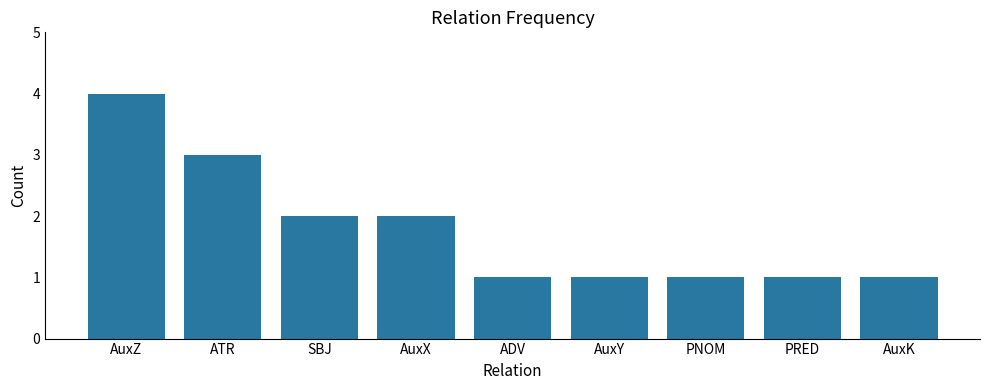

What is the difference between the second highest and minimum values?

2